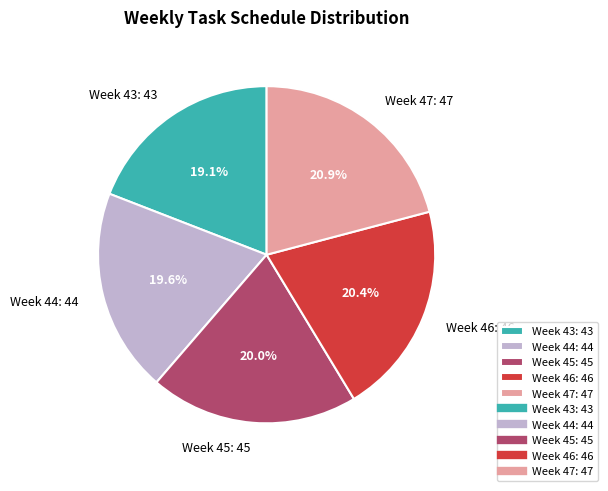

Does Week 44: 44 account for over 50% of the chart?

No